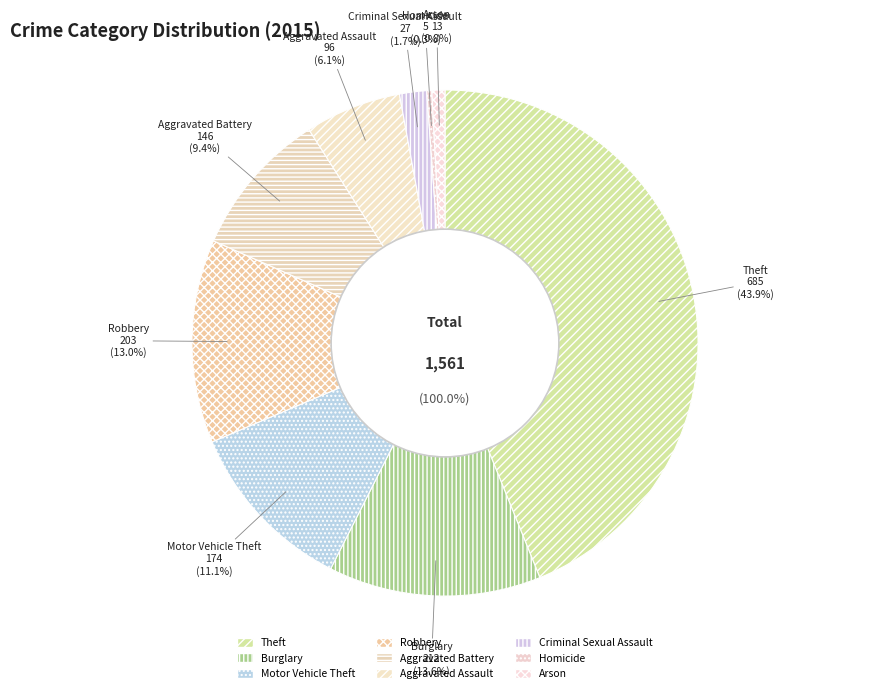

Does any single category account for the majority?

No